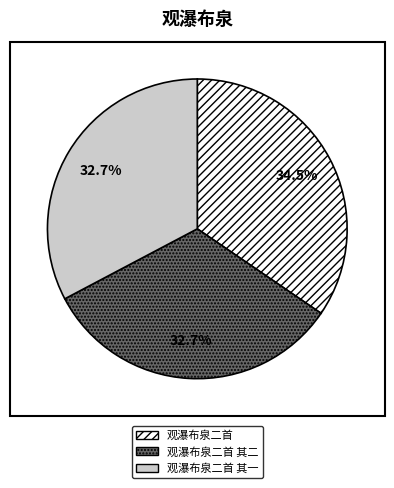

Is there a majority slice in this chart?

No